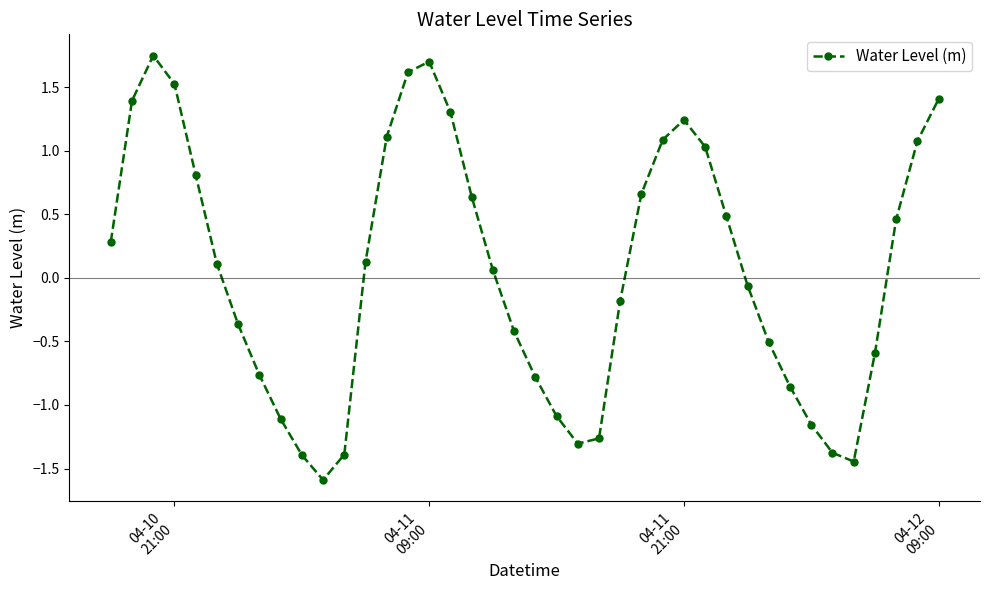

What is the smallest value displayed?

-1.6